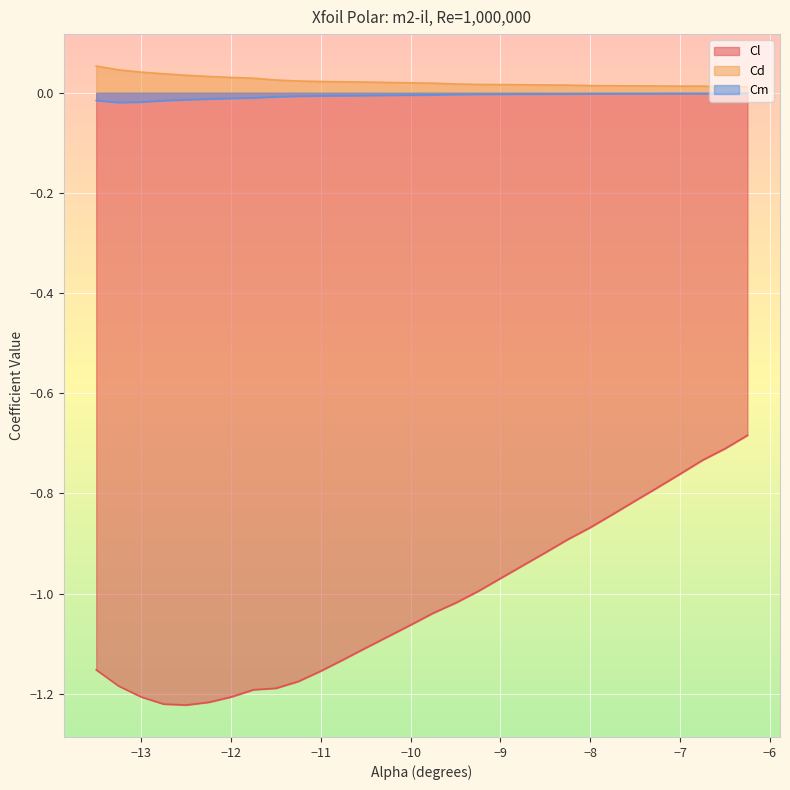

Which series has the largest range (max minus min)?

Cl